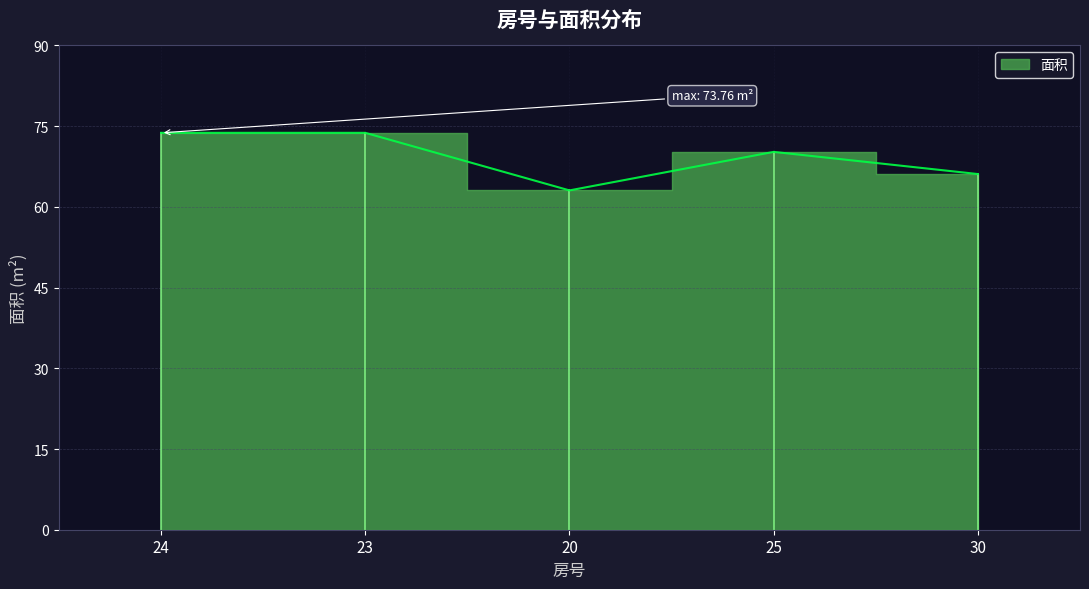

What is the approximate value at 23?

73.8